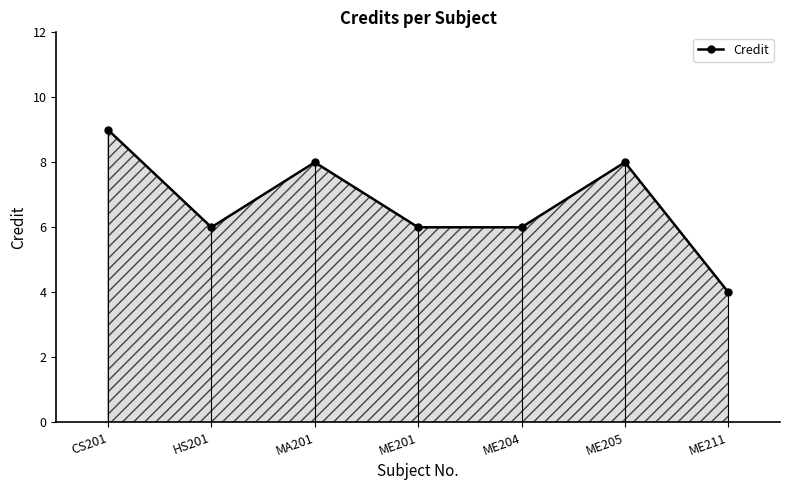

Which label corresponds to the smallest value in the chart?

ME211